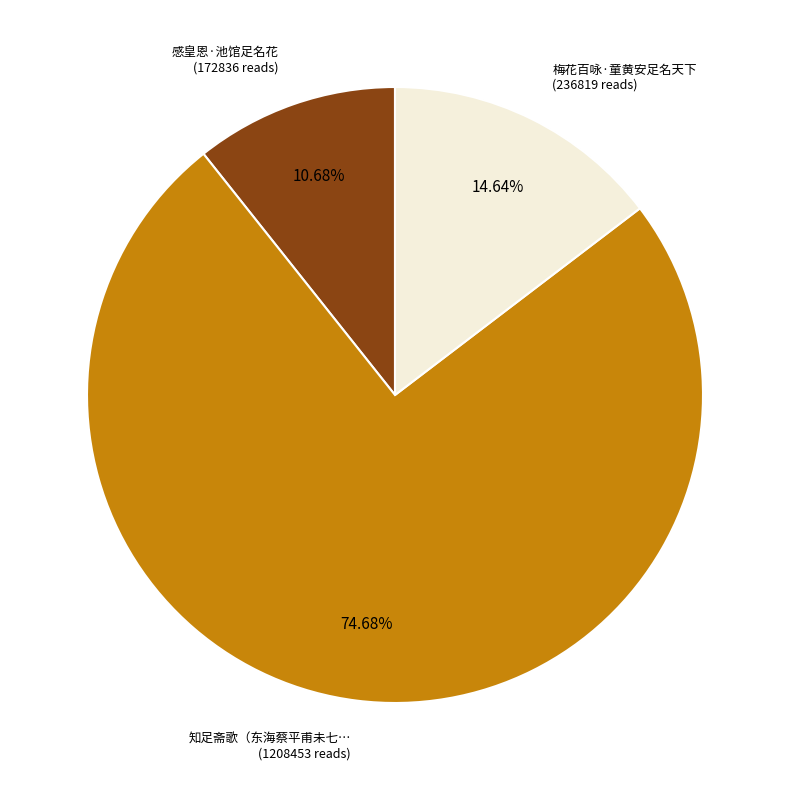

Is there any slice that represents more than half of the pie?

Yes